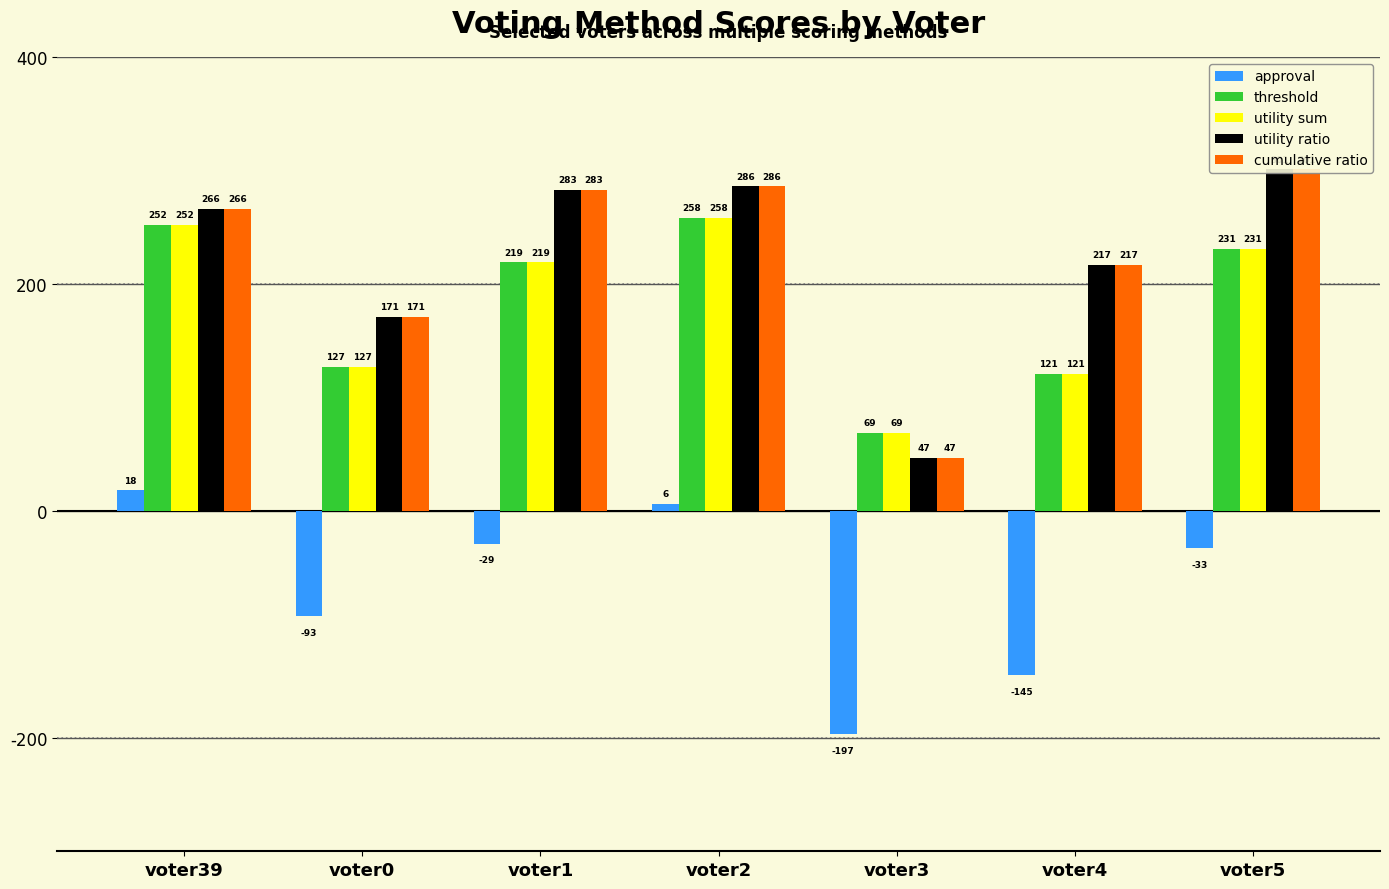

How many groups of bars are there?

7